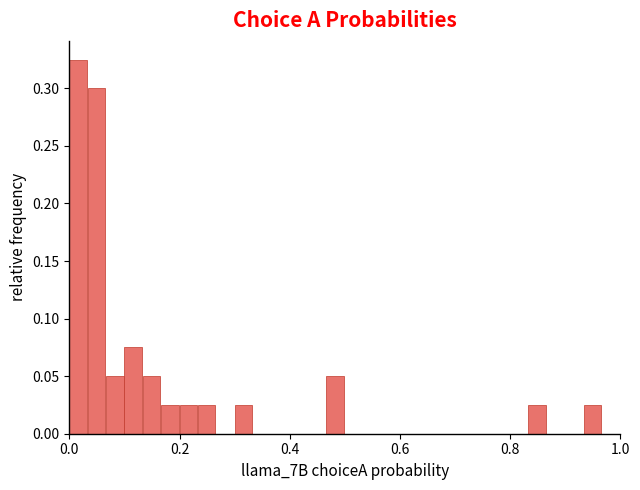

Around what value on the x-axis is the tallest bar? Give the approximate position of its centre, as read against the axis.

0.02